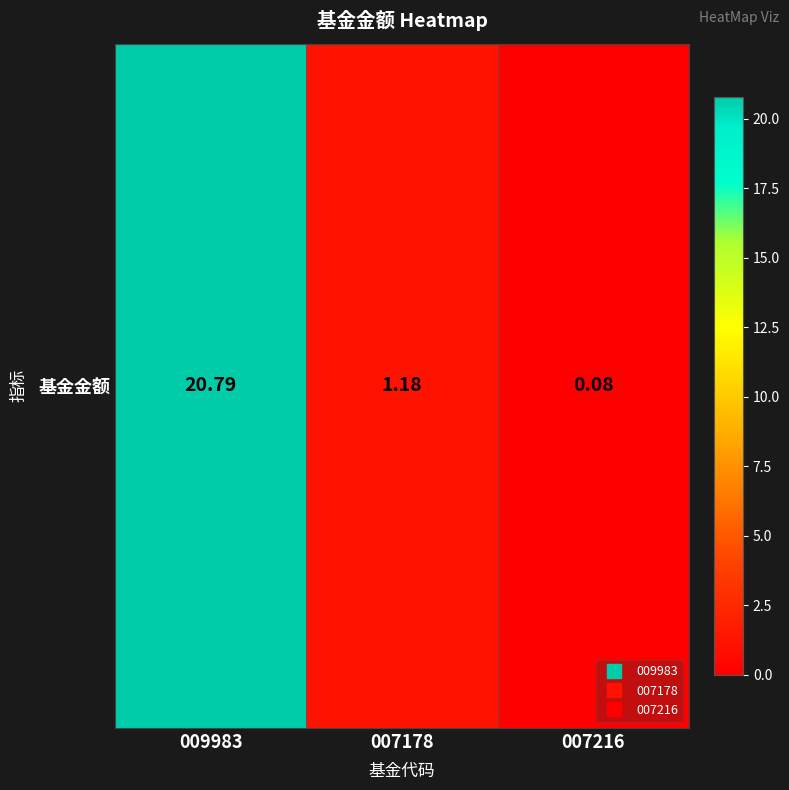

Rank the categories by value from highest to lowest.

009983, 007178, 007216